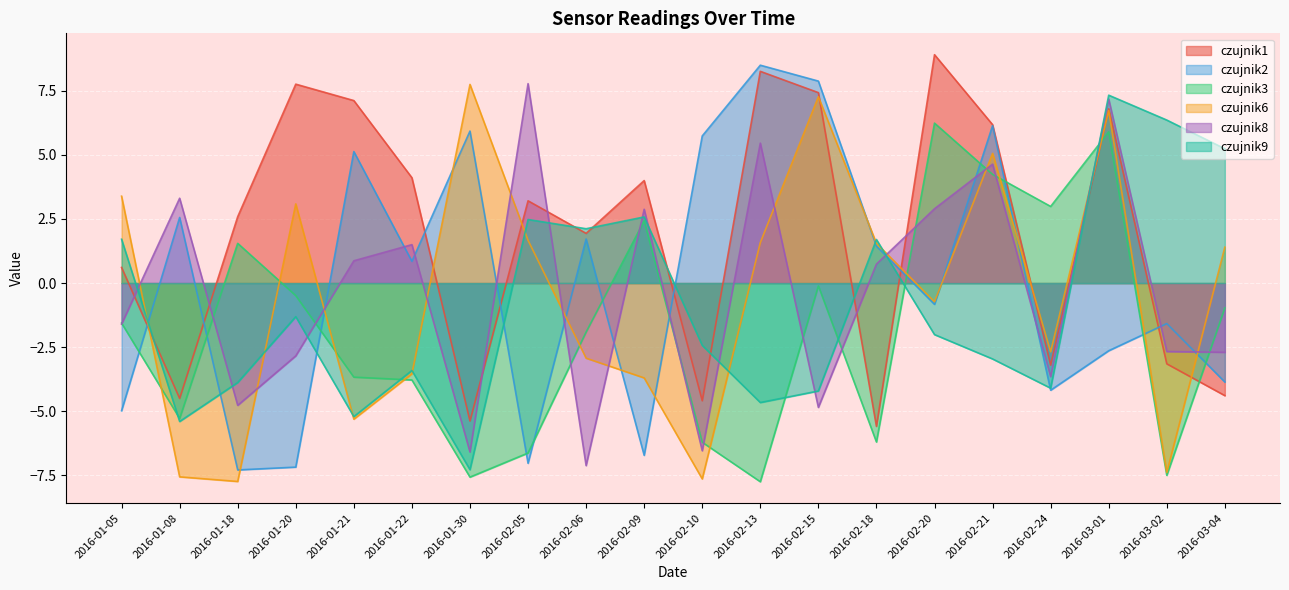

What are all the series names shown in the legend?

czujnik1, czujnik2, czujnik3, czujnik6, czujnik8, czujnik9